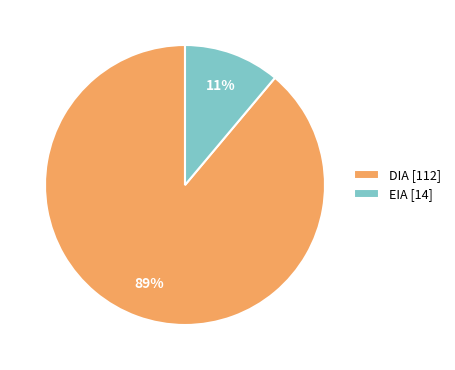

Which category has the smallest portion of the pie?

EIA